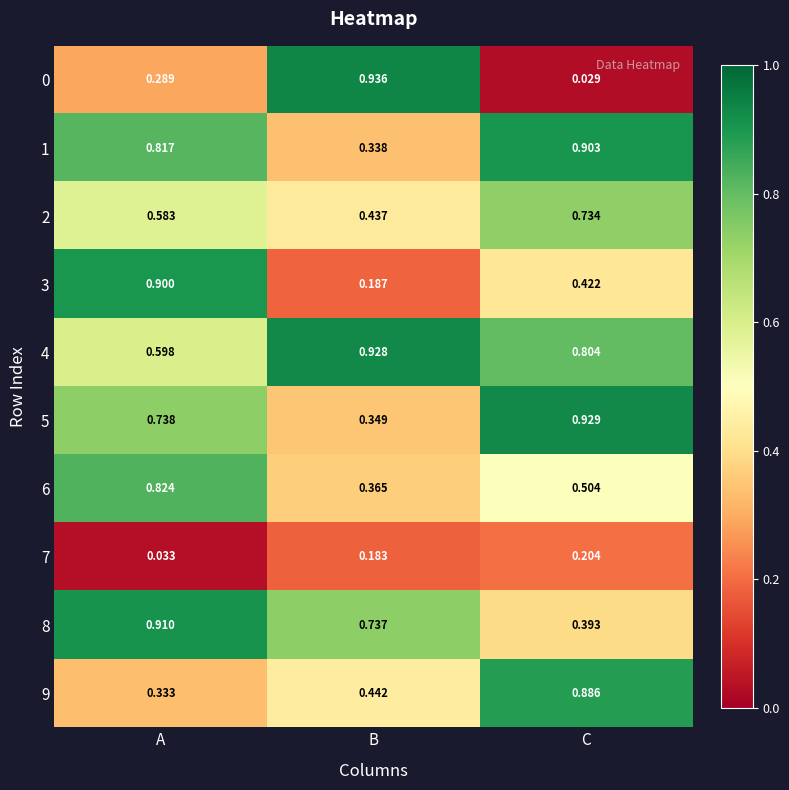

What is the total value across all series at C?

5.8